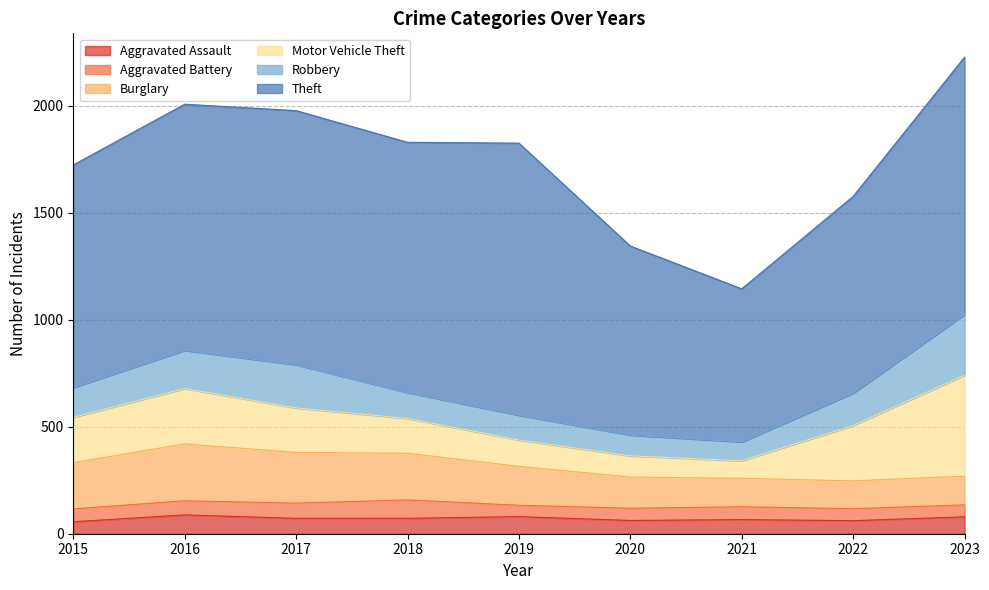

Which category has the lowest value across all series?

2019